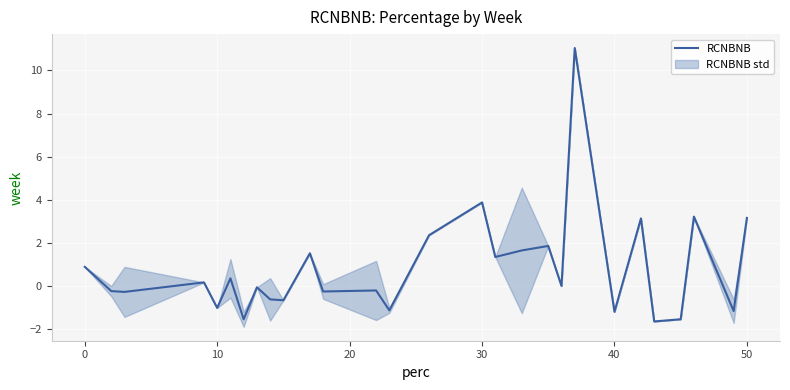

True or false: RCNBNB has a value of 5.1 at 50.

False